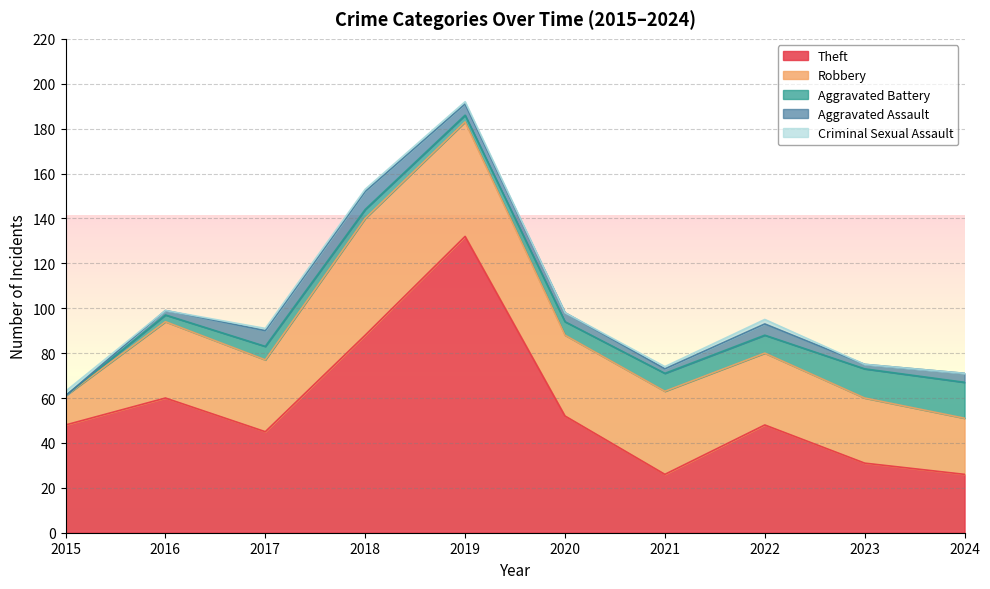

What is the difference between the maximum and second lowest values in the Criminal Sexual Assault series?

2